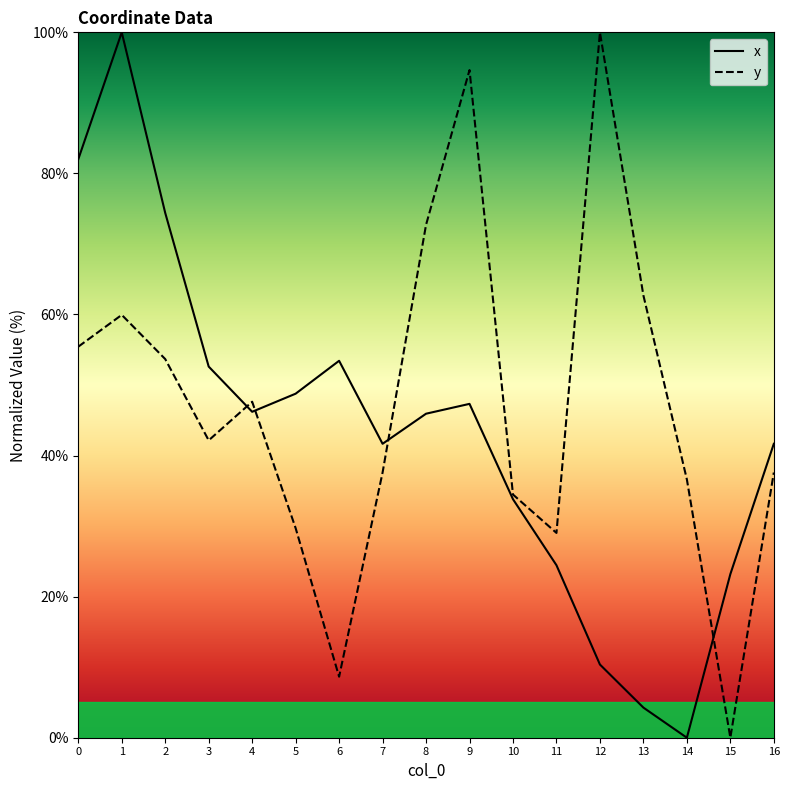

Rank the series by their average value, from lowest to highest.

x, y